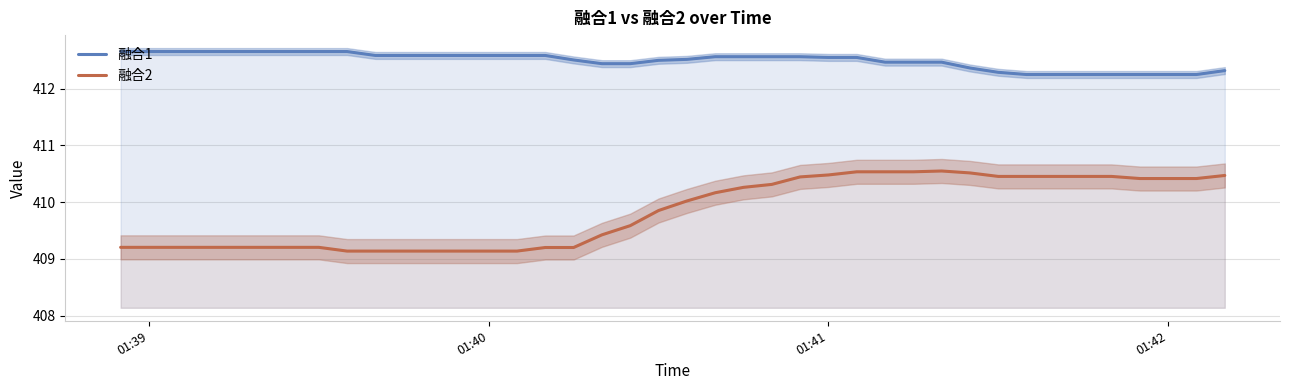

True or false: 融合2 has a value of 409.1 at 01:40.

True